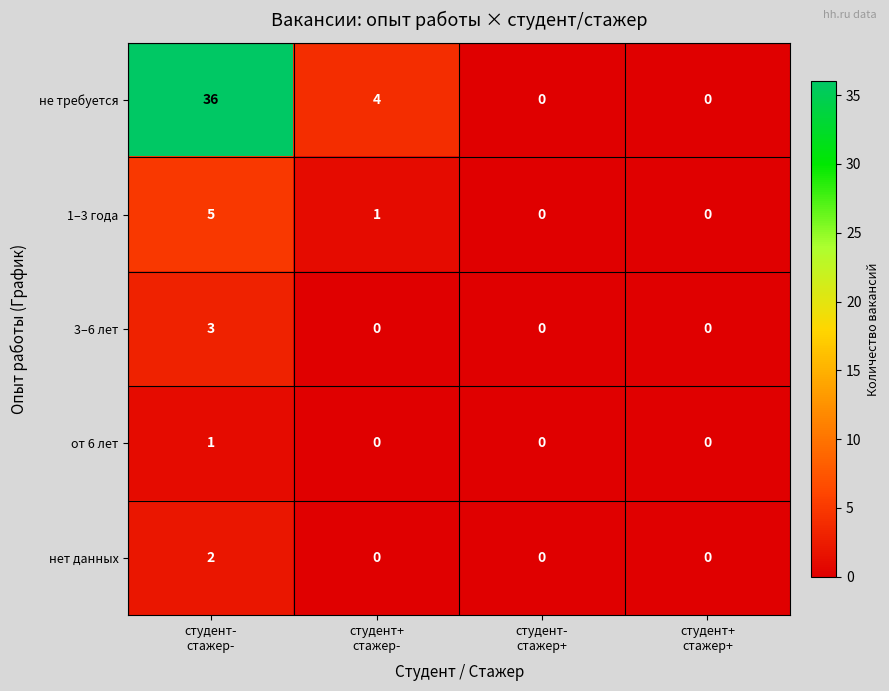

Which series has the largest total across all categories?

не требуется